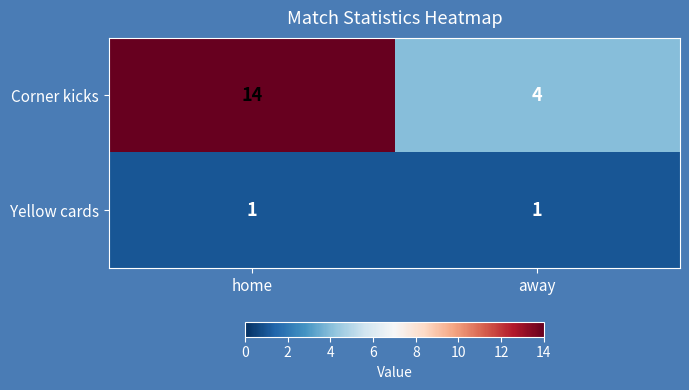

List the series in order of their overall mean, lowest first.

Yellow cards, Corner kicks